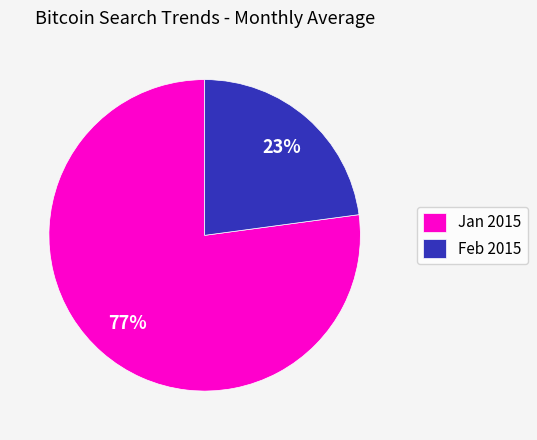

Between Jan 2015 and Feb 2015, which is larger?

Jan 2015